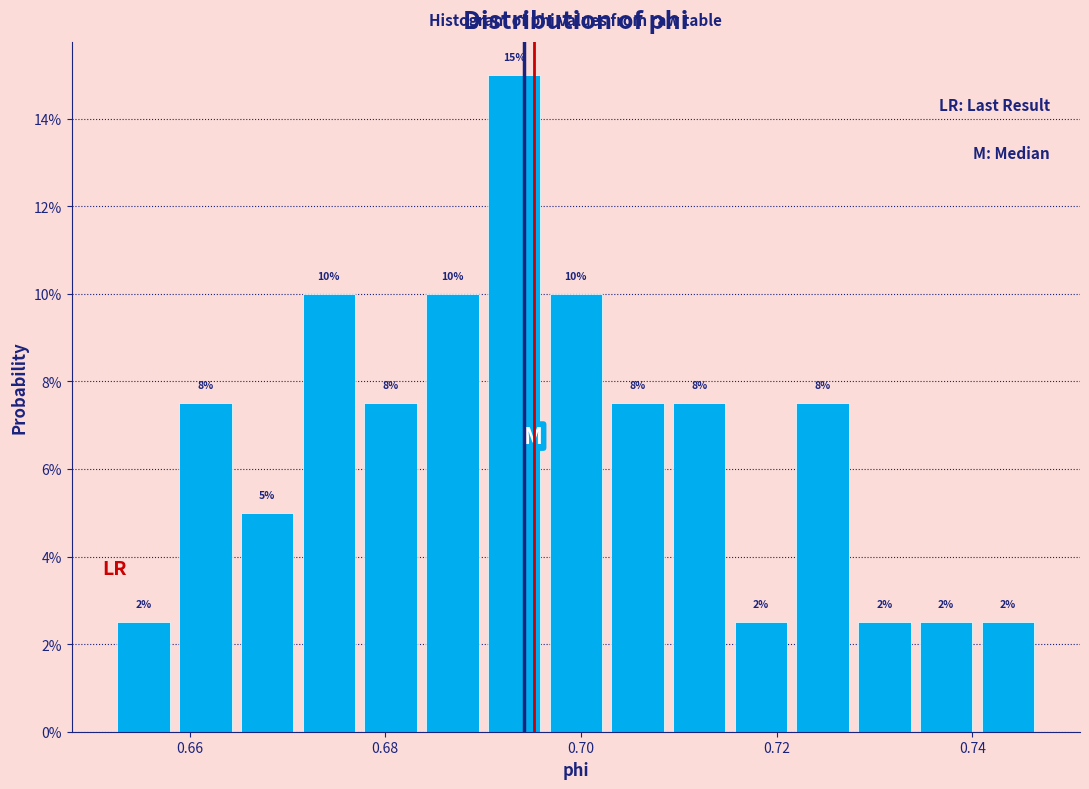

Read against the x-axis, roughly where is the centre of the tallest bar?

0.694